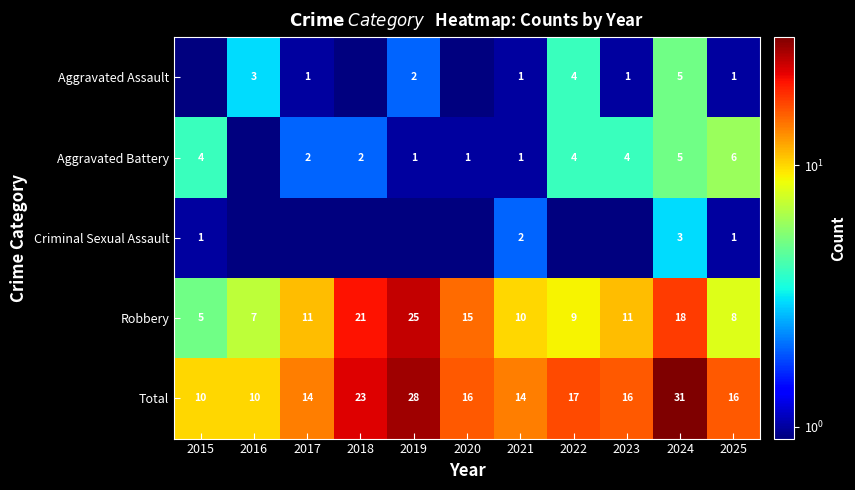

Between 2020 and 2023, which is larger?

2023